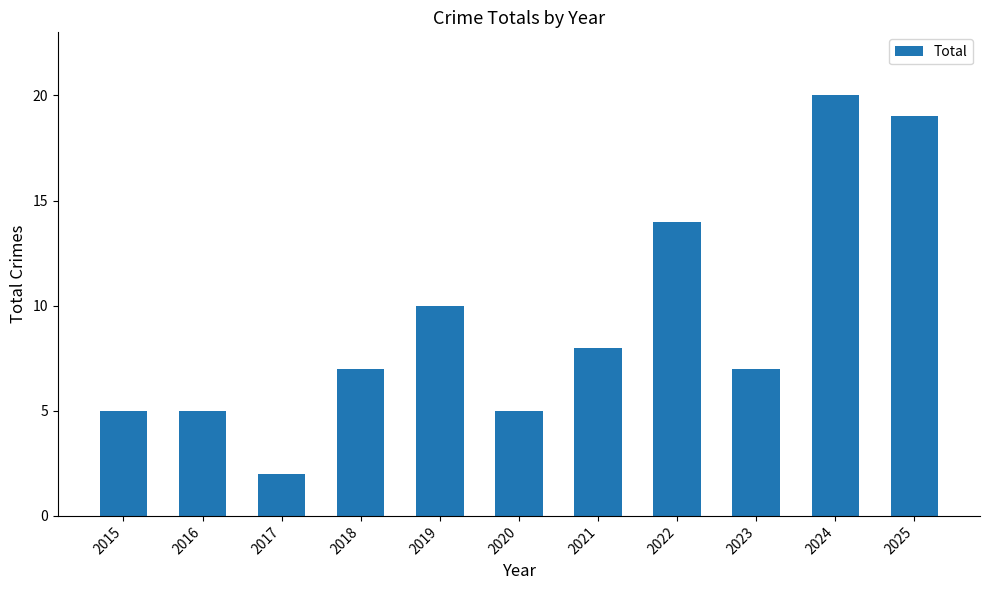

Where is the data nearest to the value 11?

2019